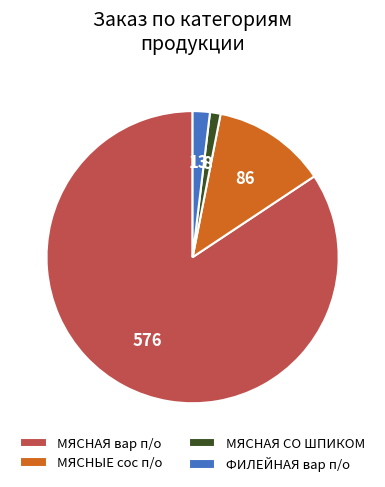

Between МЯСНЫЕ сос п/о and ФИЛЕЙНАЯ вар п/о, which is larger?

МЯСНЫЕ сос п/о